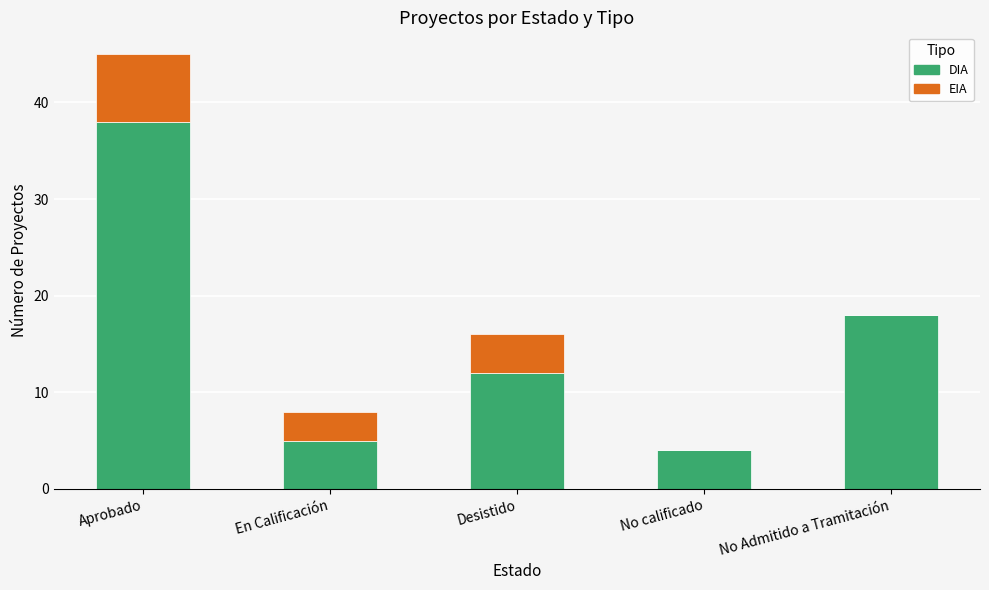

What is the total value across all series at Desistido?

16